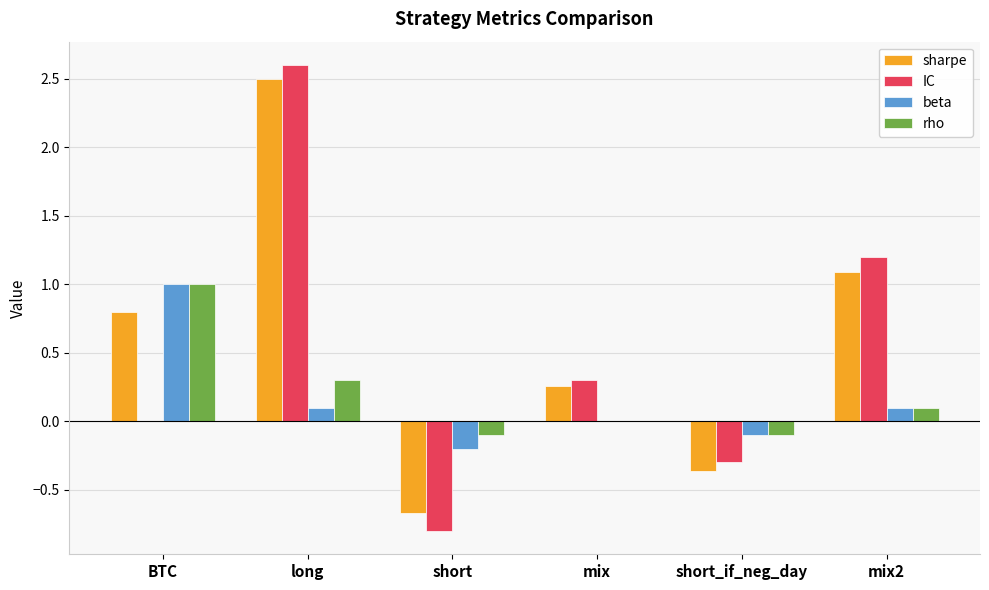

At which category is the sum across all series the highest?

long